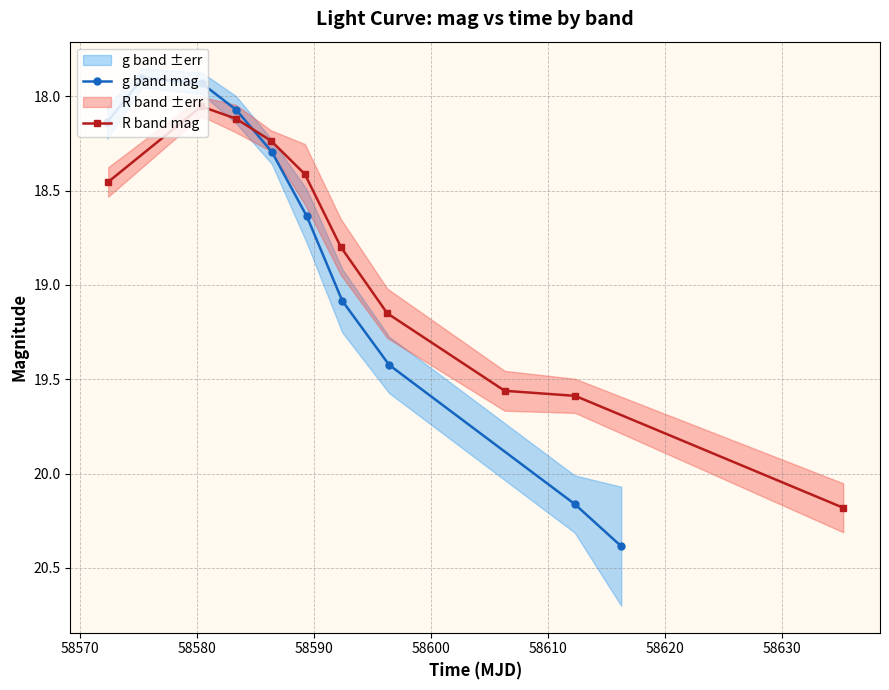

List the series in order of their peak value, lowest first.

R band mag, g band mag